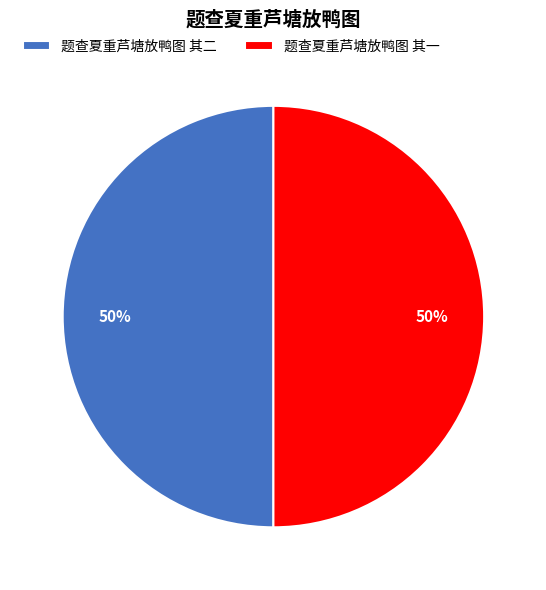

What is the ratio of the value at 题查夏重芦塘放鸭图 其一 to the value at 题查夏重芦塘放鸭图 其二?

1.0